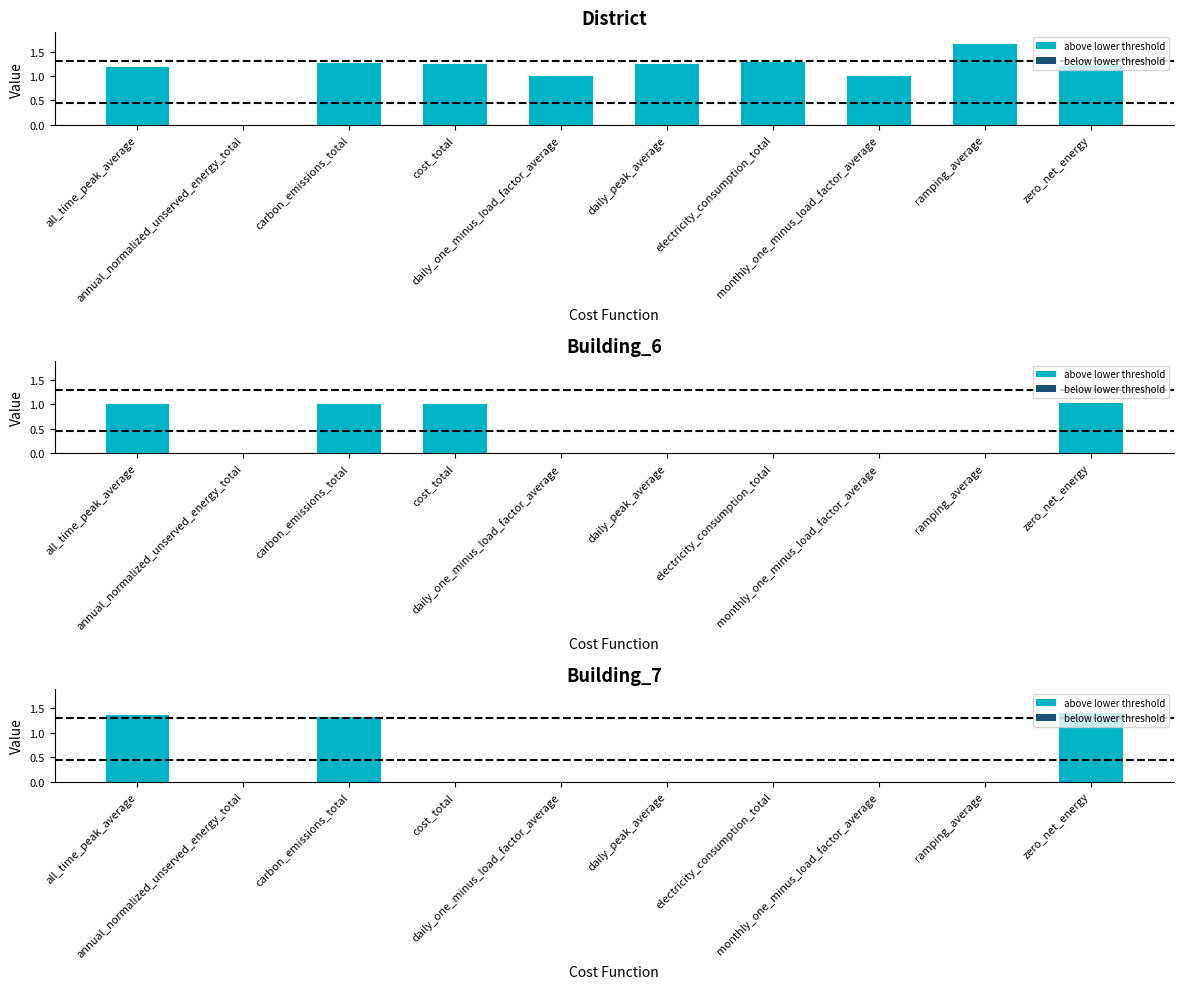

What value does the District series have at ramping_average?

1.6